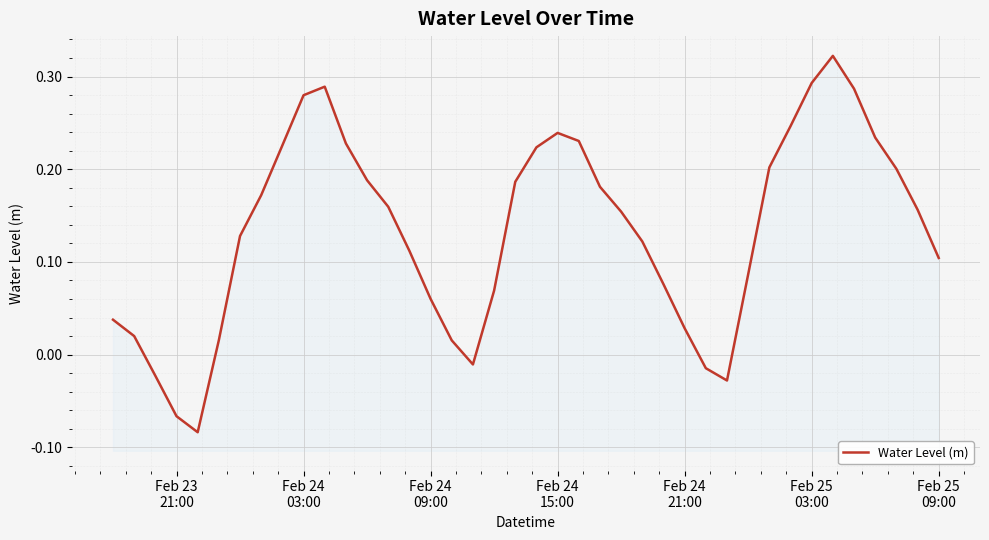

Reading left to right, extract all data points from this chart.

0.0	0.0	-0.0	-0.1	-0.1	0.0	0.1	0.2	0.2	0.3	0.3	0.2	0.2	0.2	0.1	0.1	0.0	-0.0	0.1	0.2	0.2	0.2	0.2	0.2	0.2	0.1	0.1	0.0	-0.0	-0.0	0.1	0.2	0.2	0.3	0.3	0.3	0.2	0.2	0.2	0.1